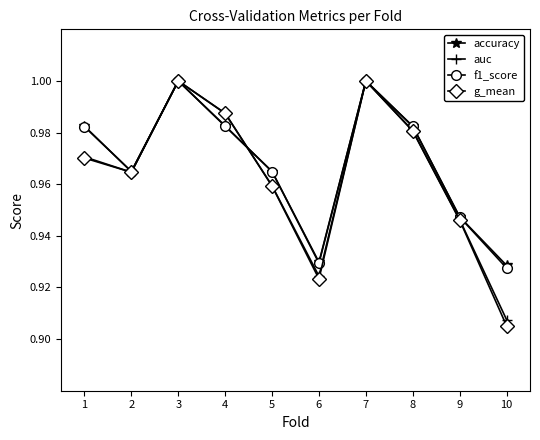

Is the value of accuracy at 8 greater than the value of g_mean at 10?

Yes